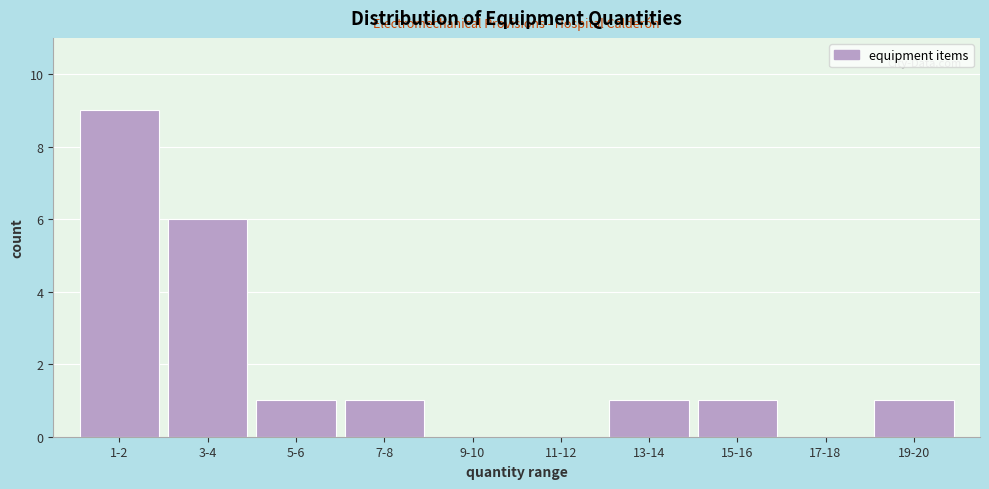

Reading left to right, list all the values displayed in this chart.

1-2=9	3-4=6	5-6=1	7-8=1	9-10=0	11-12=0	13-14=1	15-16=1	17-18=0	19-20=1